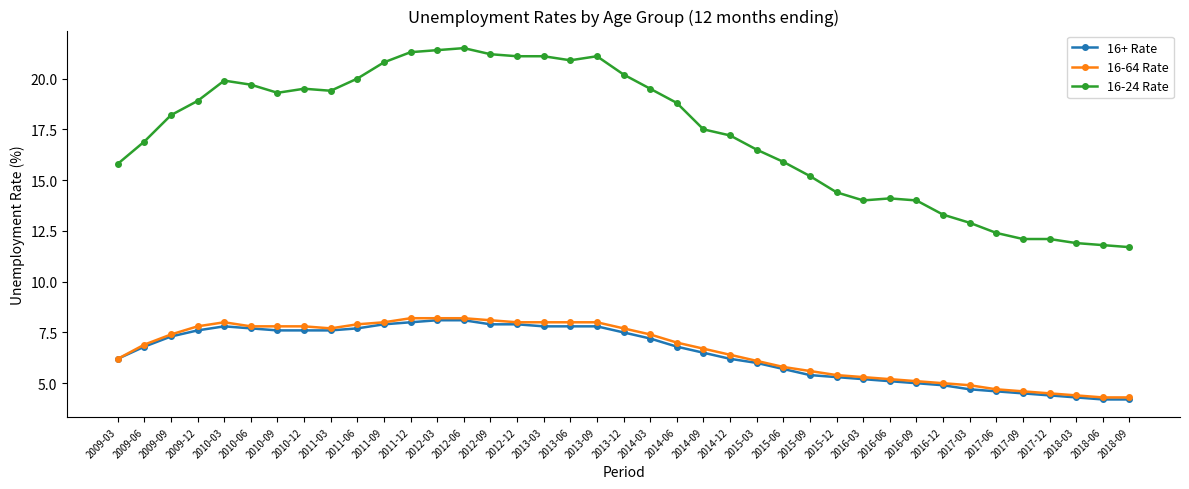

The value of 16-64 Rate at 2015-03 is 9.7. True or false?

False